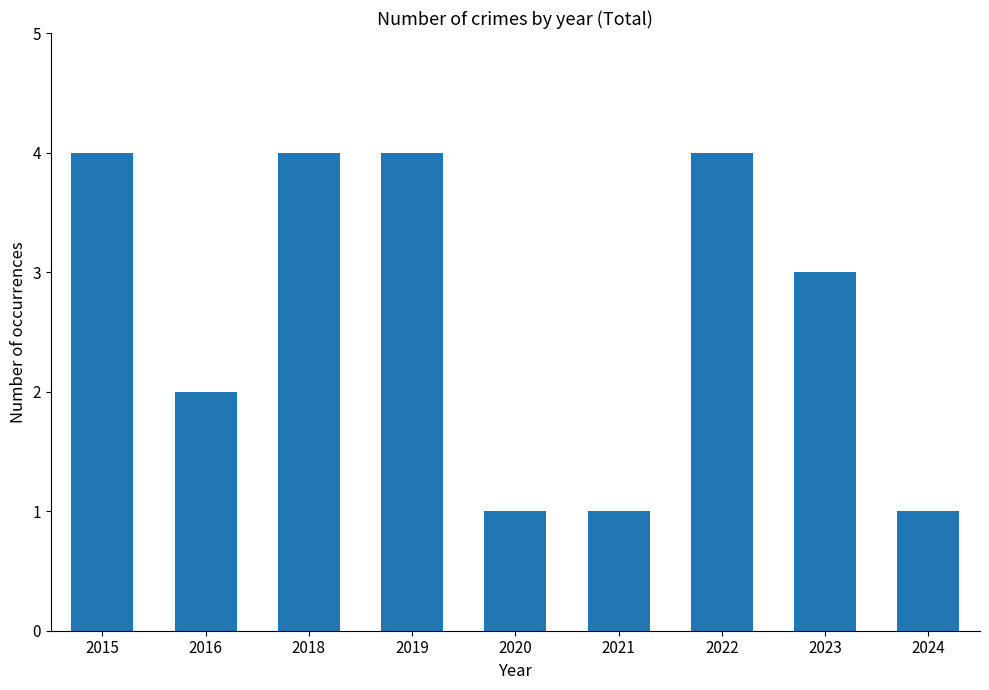

What is the change in value from 2022 to 2024?

-3